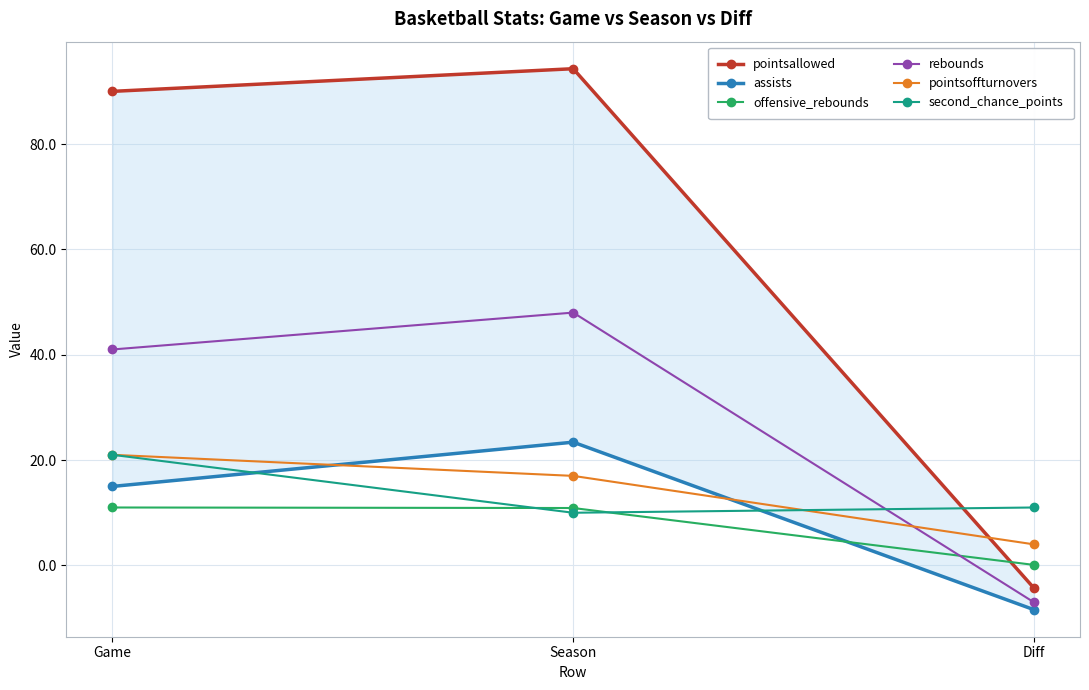

How many series are shown in this chart?

6